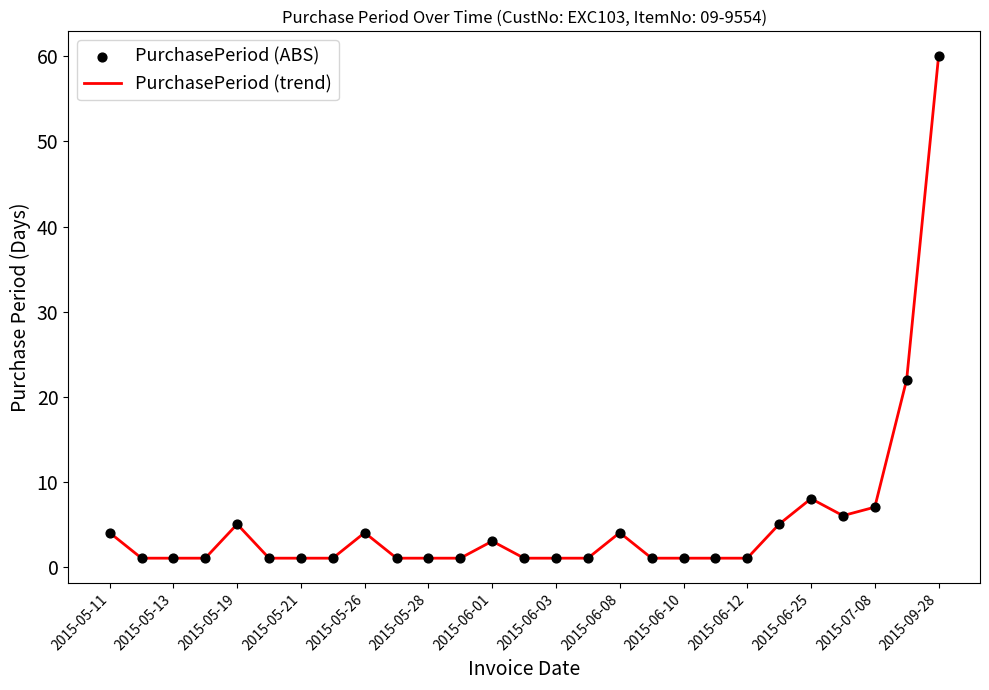

What is the maximum value shown in the chart?

60